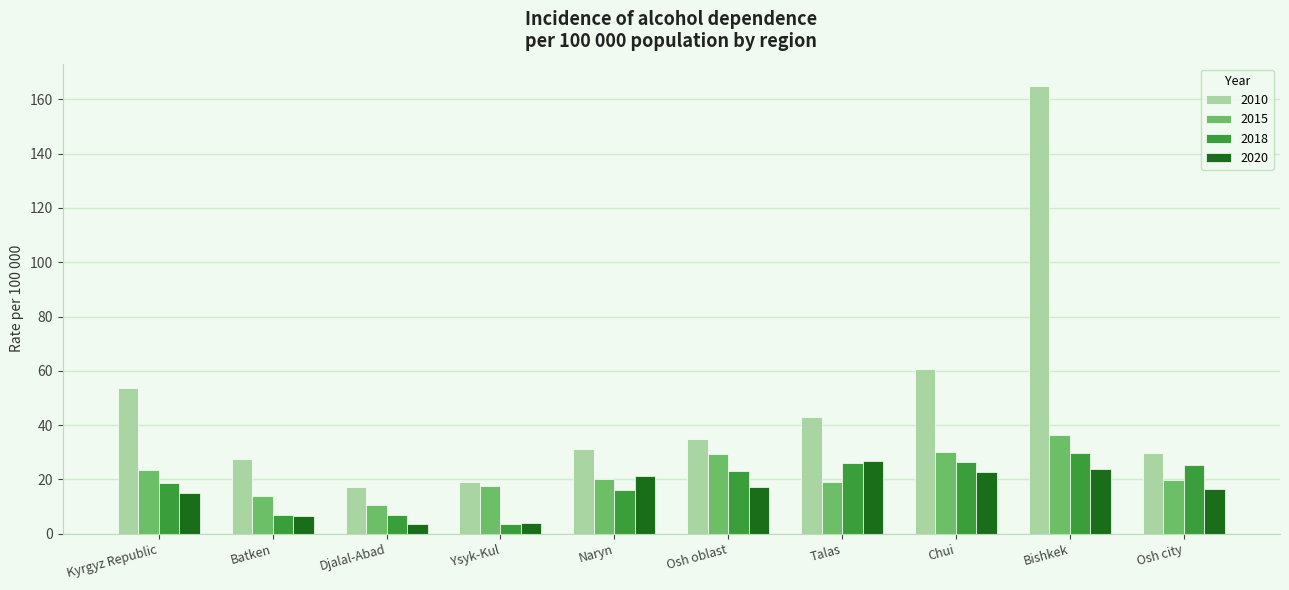

Where is 2010 nearest to the value 91?

Chui